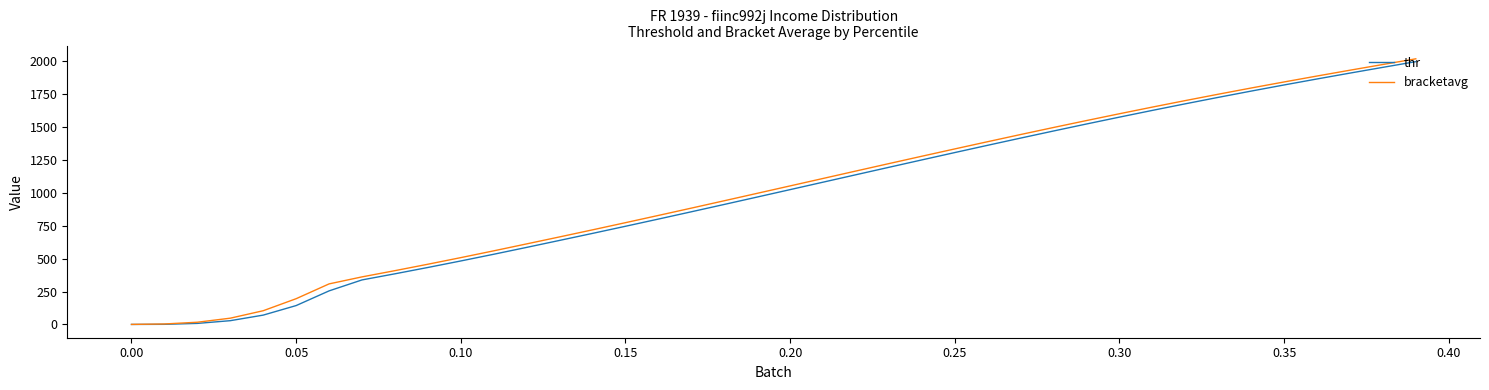

Which series has the largest range (max minus min)?

bracketavg